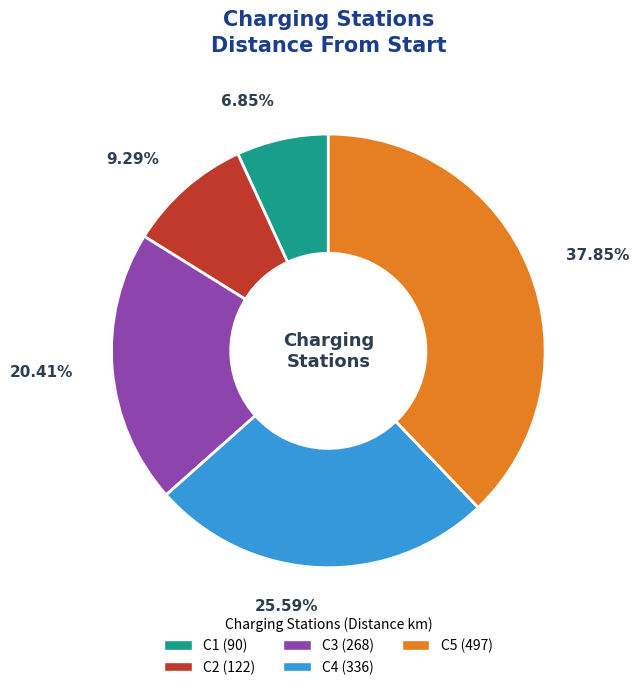

To the nearest percent, what is the difference between the C5 and C1 slice percentages?

31%